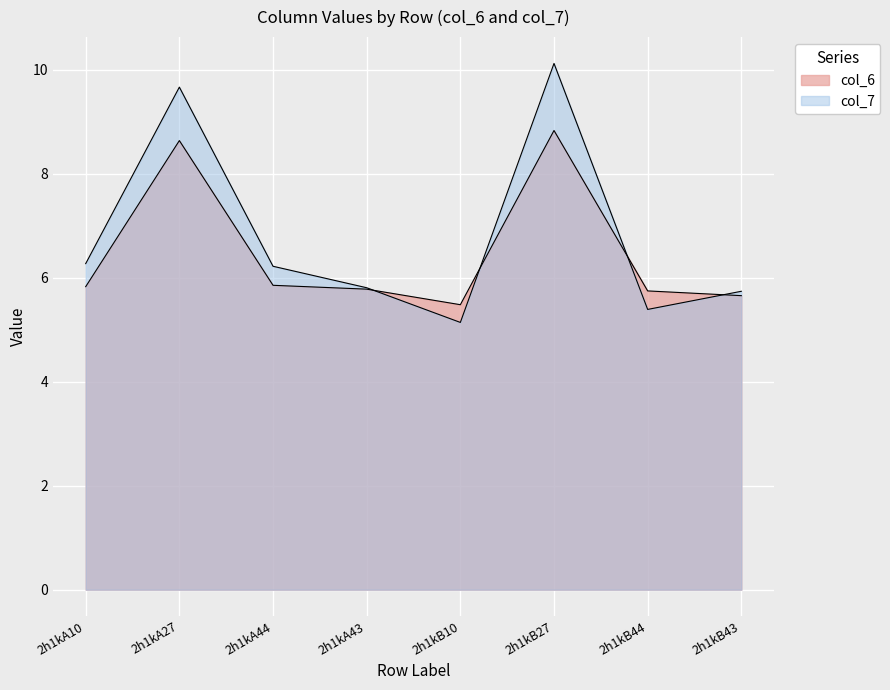

Which series ends up on top after the final intersection of col_7 and col_6?

col_7